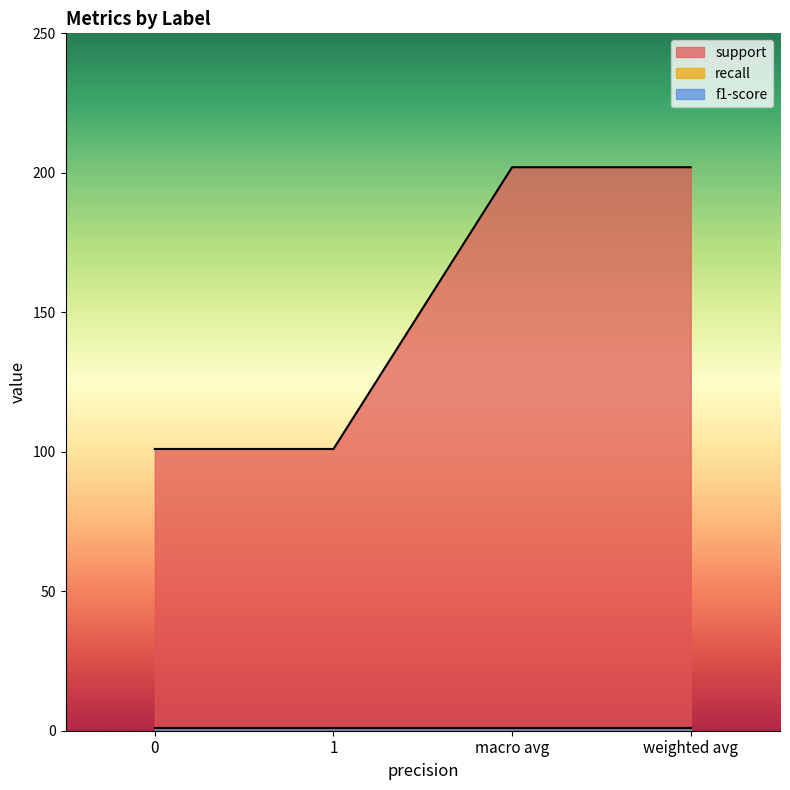

Is the value of support at 1 greater than the value of recall at 1?

Yes